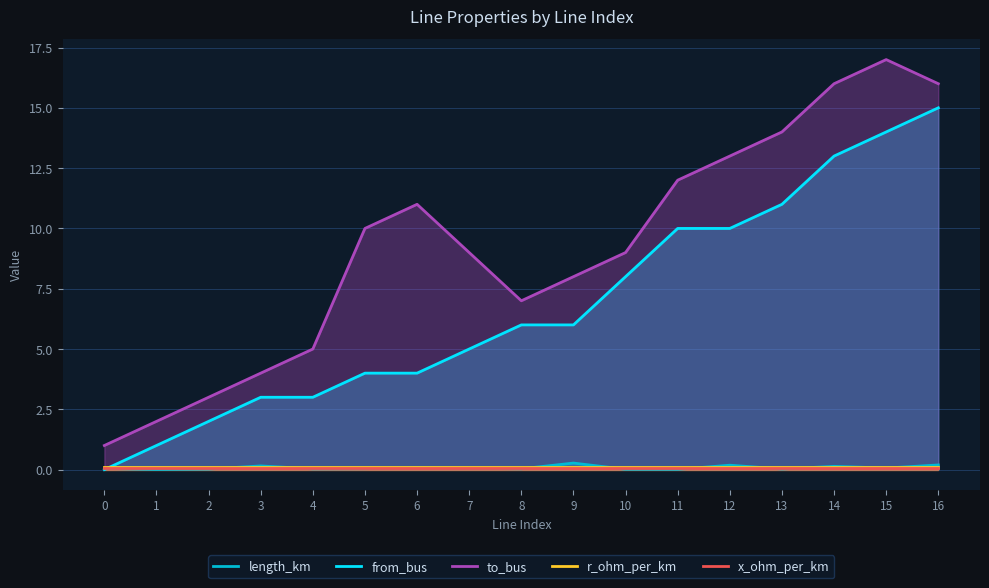

What is the average value of the x_ohm_per_km series?

0.1